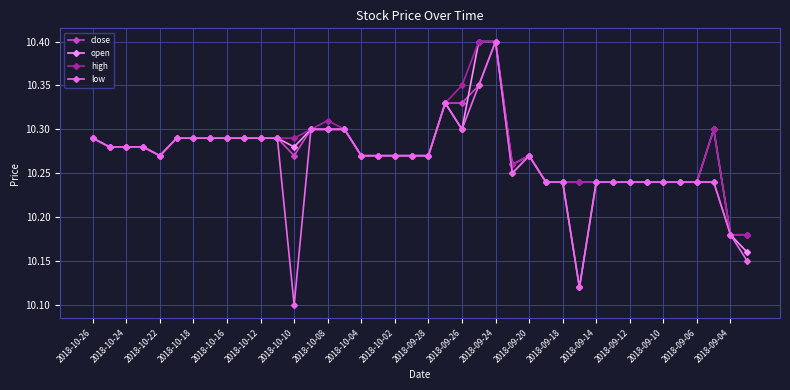

What is the maximum value for low?

10.4